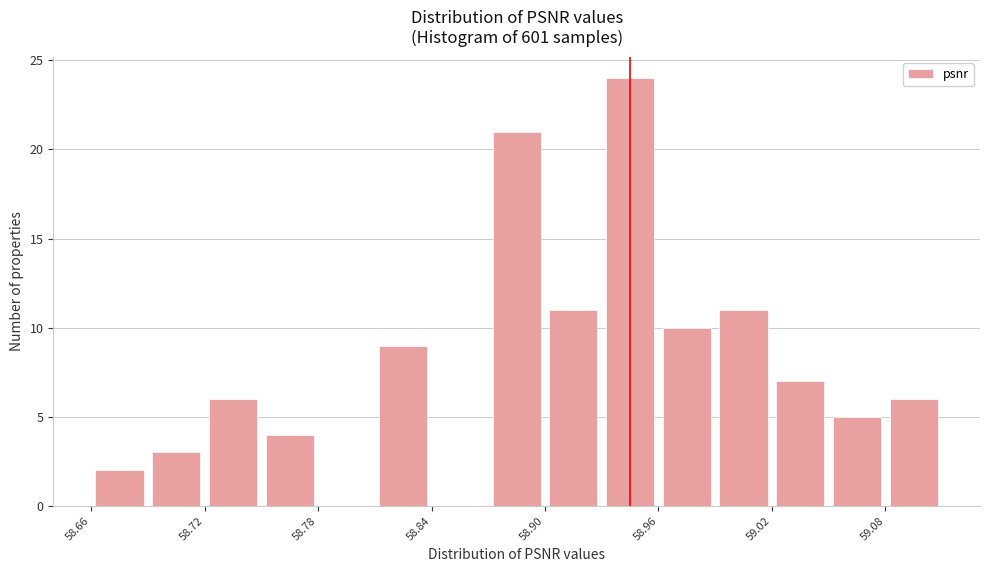

Read against the x-axis, roughly where is the centre of the tallest bar?

58.95